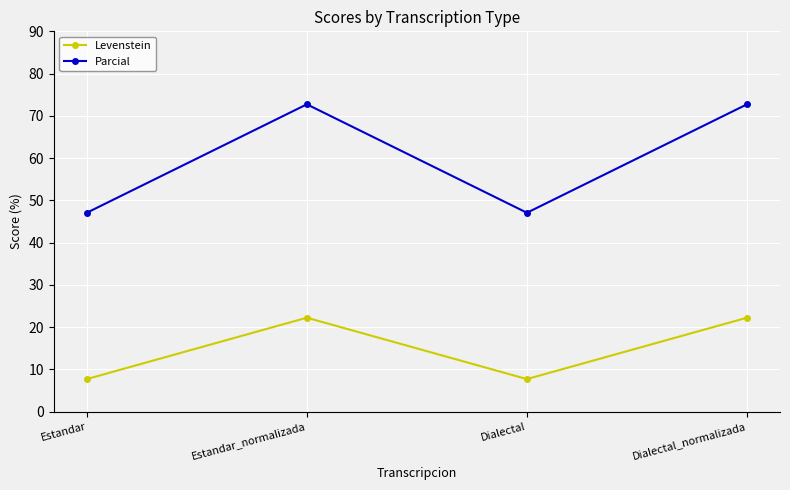

What is the label of the 1st point from the left?

Estandar